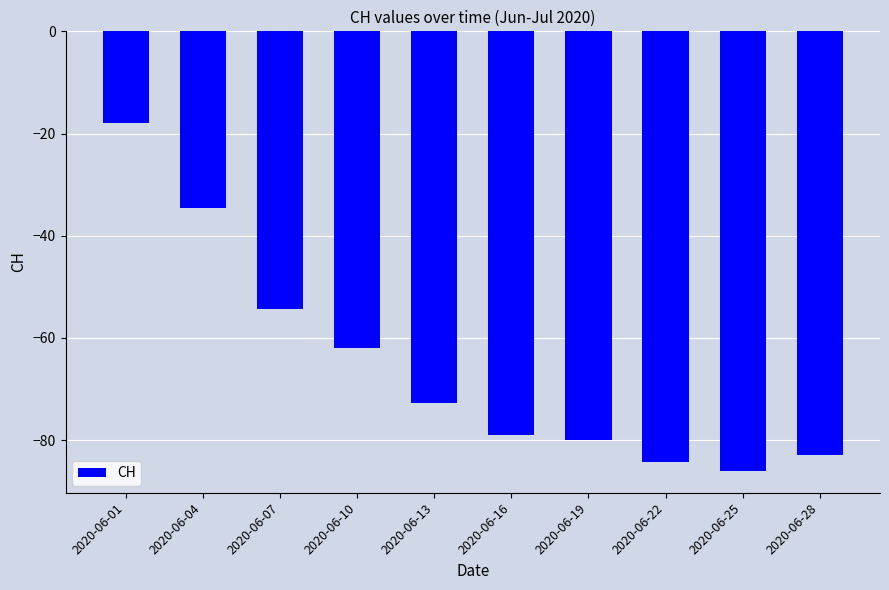

True or false: the data shows -25.5 at 2020-06-25.

False